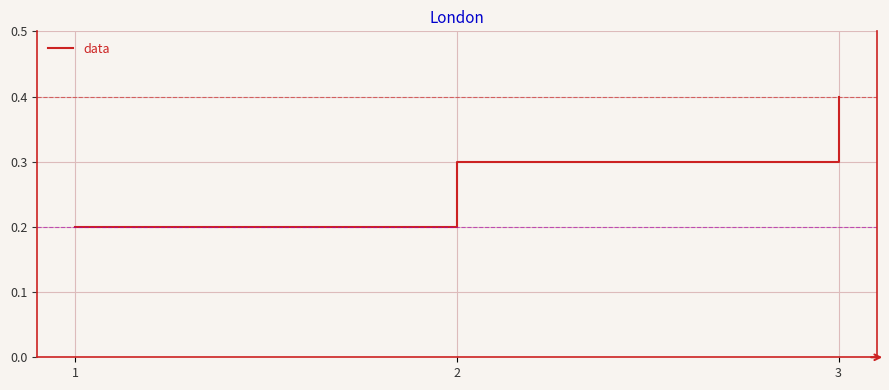

Reading left to right, what are all the values shown in this chart?

1=0.2	2=0.3	3=0.4